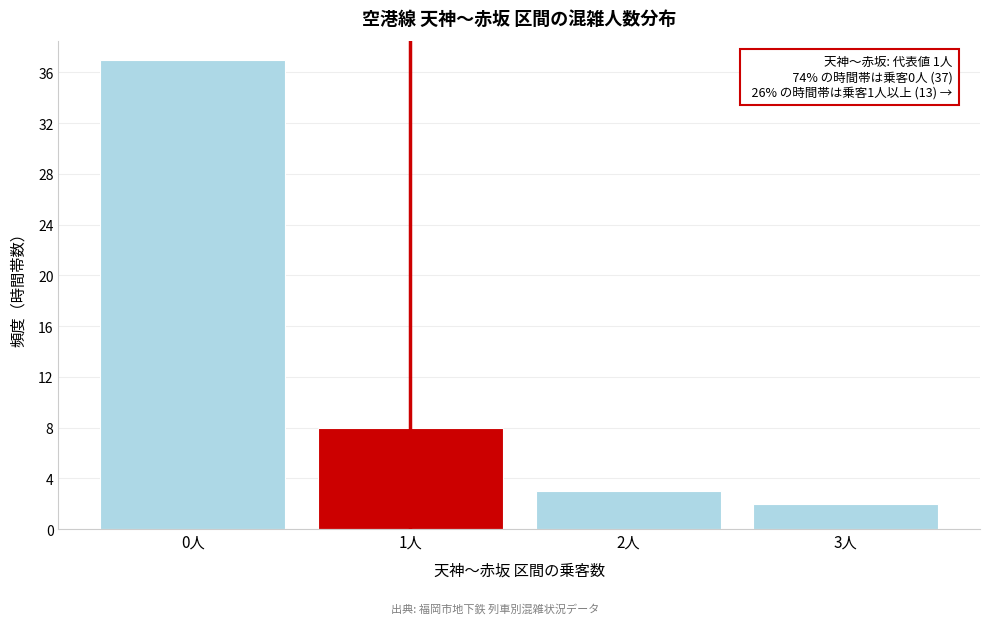

Reading left to right, list all the values displayed in this chart.

0人=37	1人=8	2人=3	3人=2